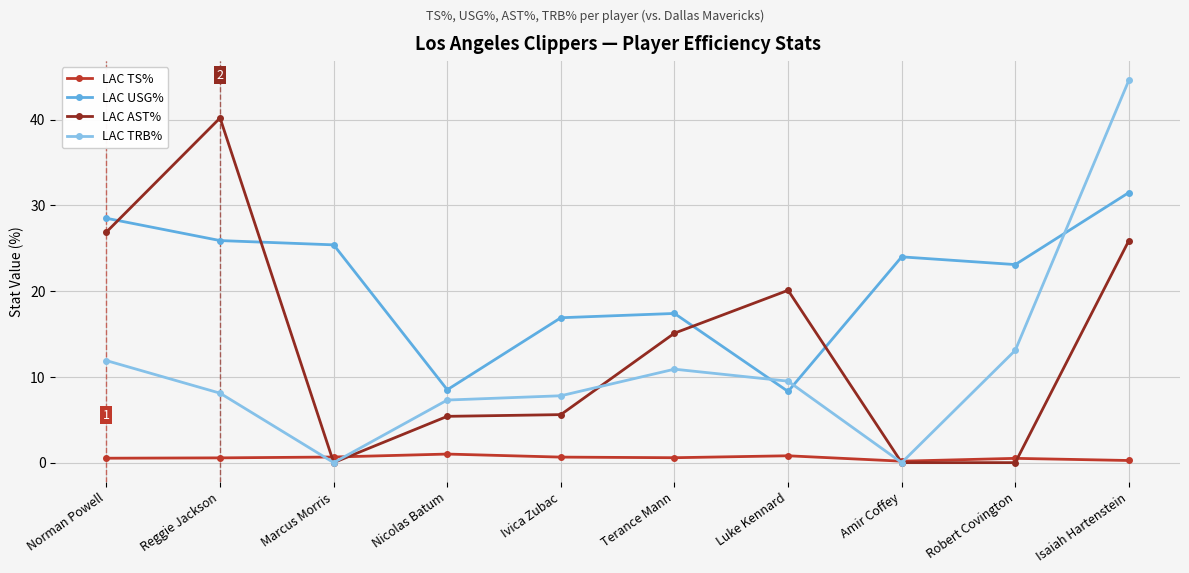

What position from the right is Isaiah Hartenstein?

1